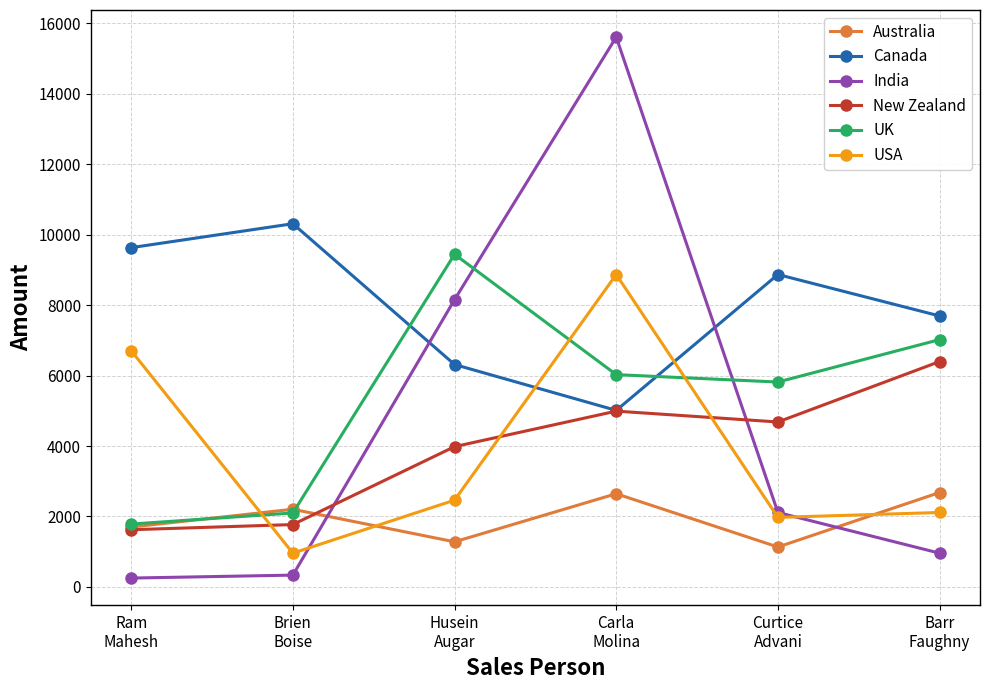

What is the label of the 6th point from the right?

Ram
Mahesh